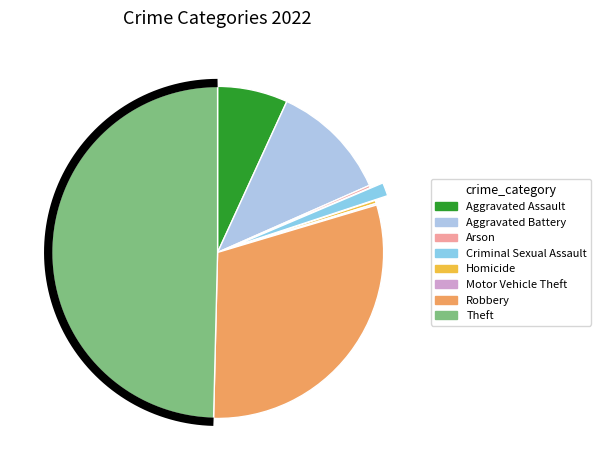

Is it true that Robbery is 30% of the pie?

True